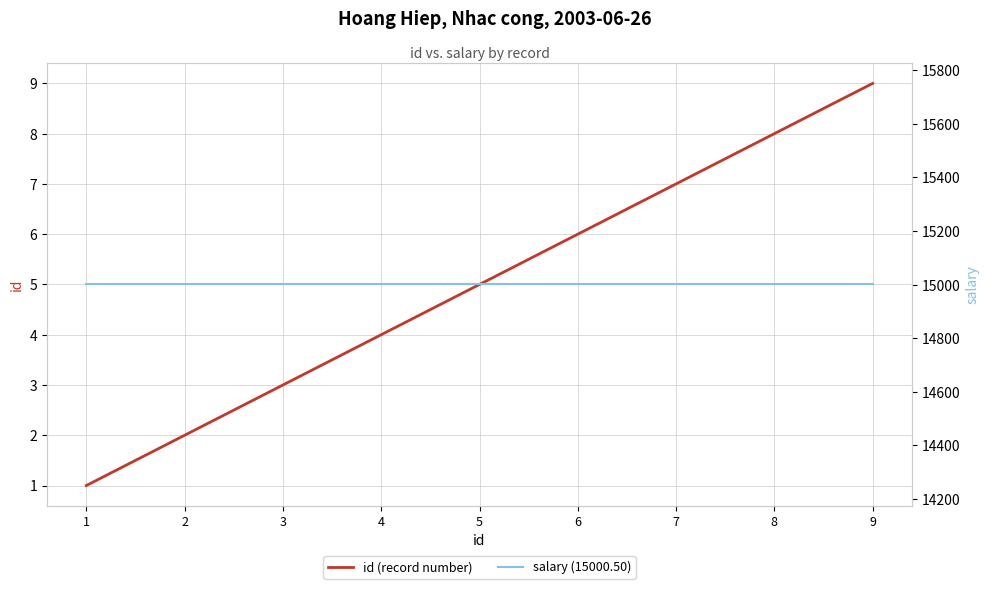

At 5, list the series in order from smallest to largest.

id (record number), salary (15000.50)